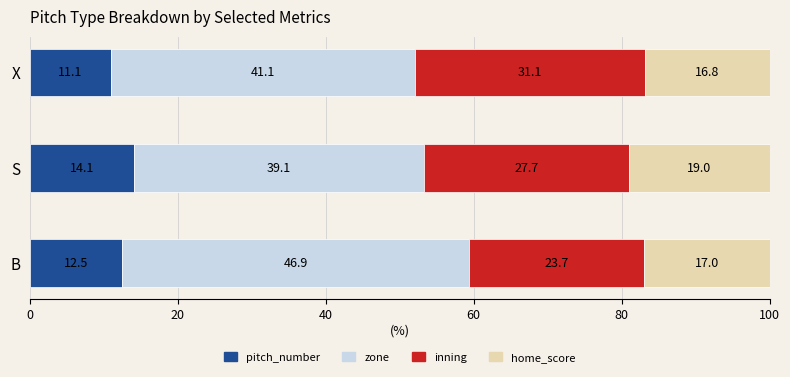

What is the highest value of the pitch_number series?

14.1